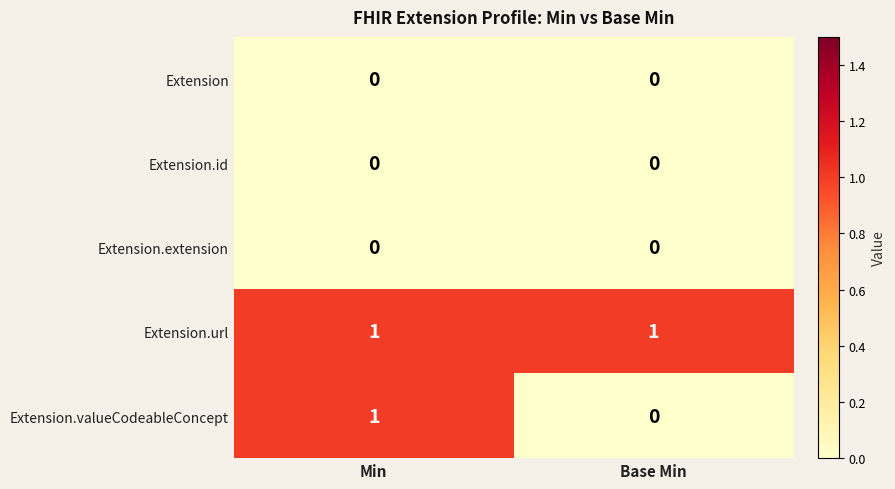

List the labels in order of Extension.valueCodeableConcept value, smallest first.

Base Min, Min